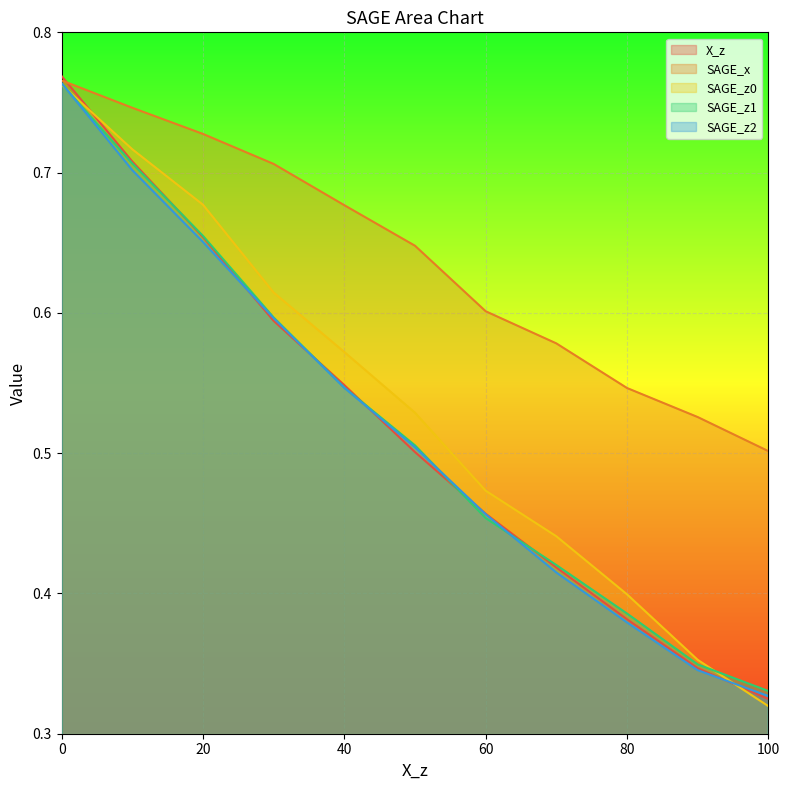

Rank the categories by SAGE_z2 value from lowest to highest.

100, 90, 80, 70, 60, 50, 40, 30, 20, 10, 0